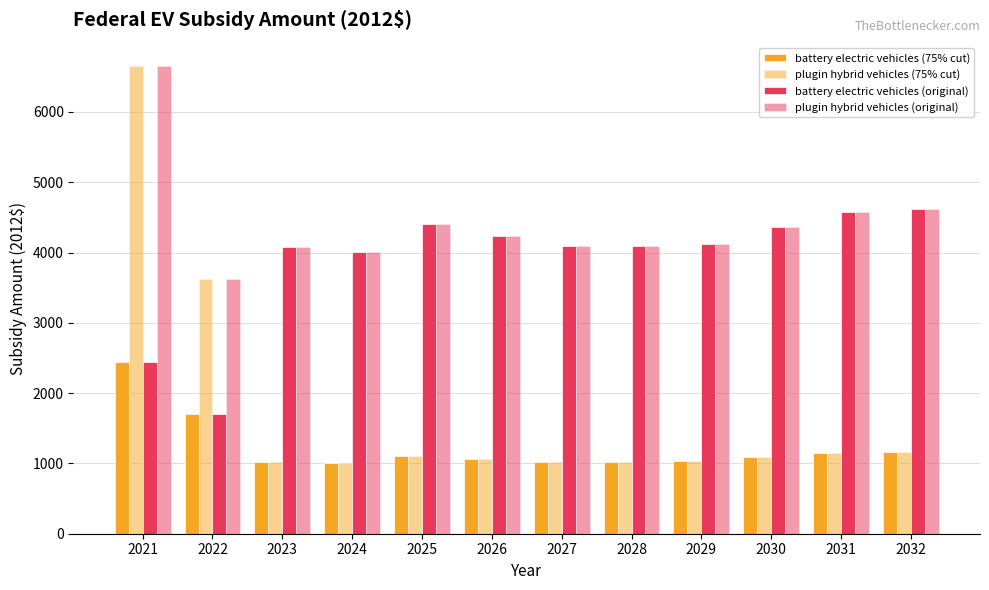

Read the battery electric vehicles (original) value at 2025.

4411.1